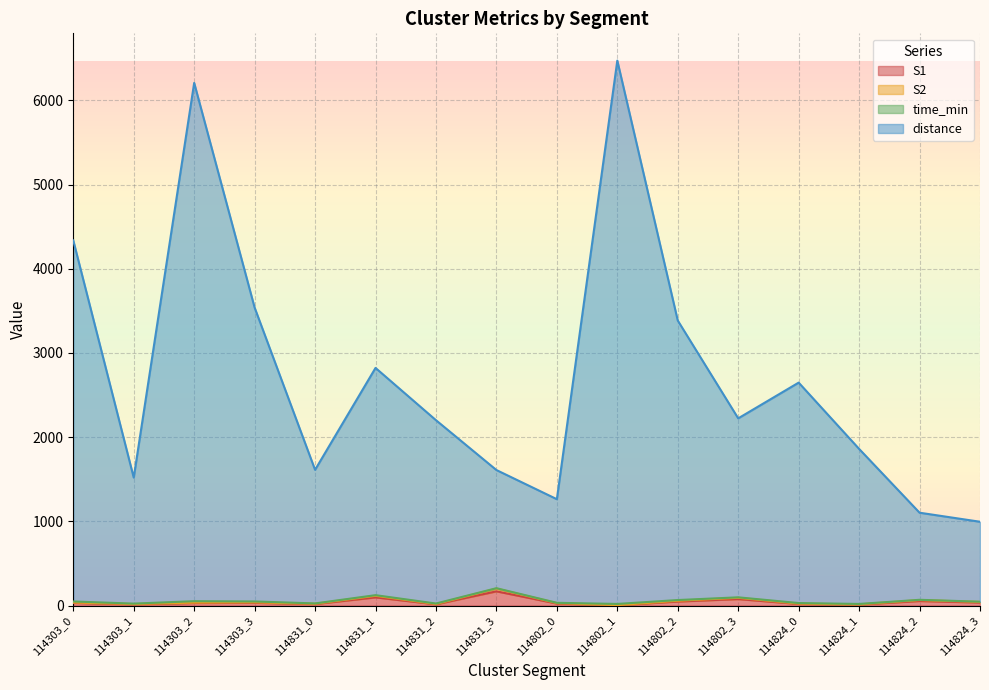

Which has a higher value, 114303_0 or 114802_2?

114802_2